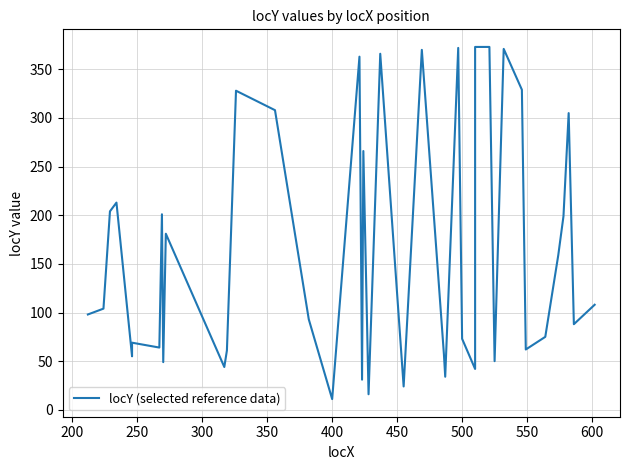

How many values are below 104?

20